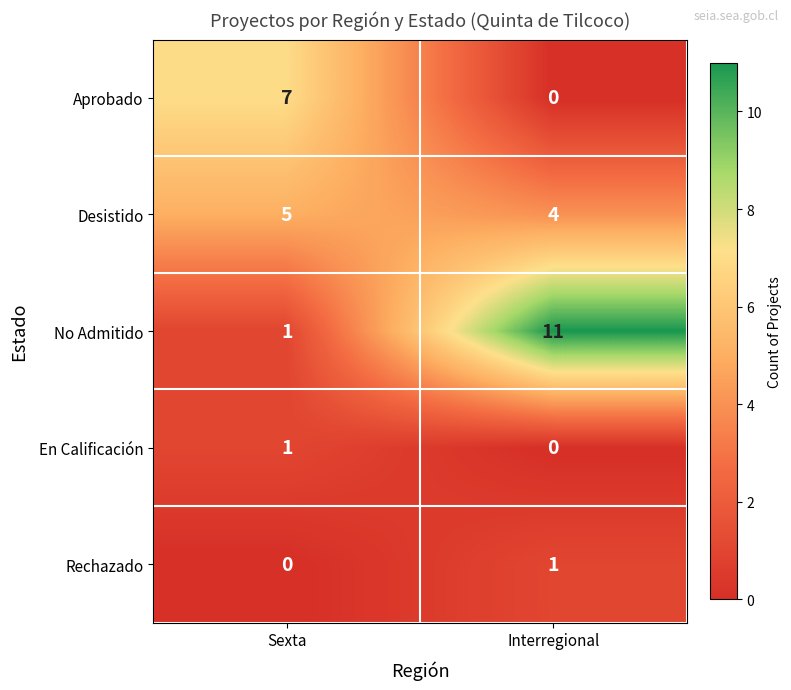

Which series has the largest total across all categories?

No Admitido